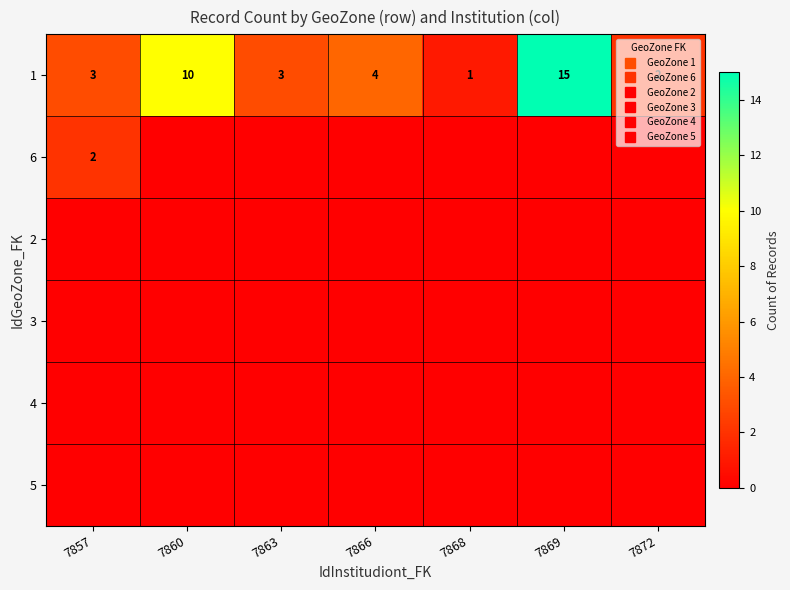

What is the maximum value shown in the chart?

15